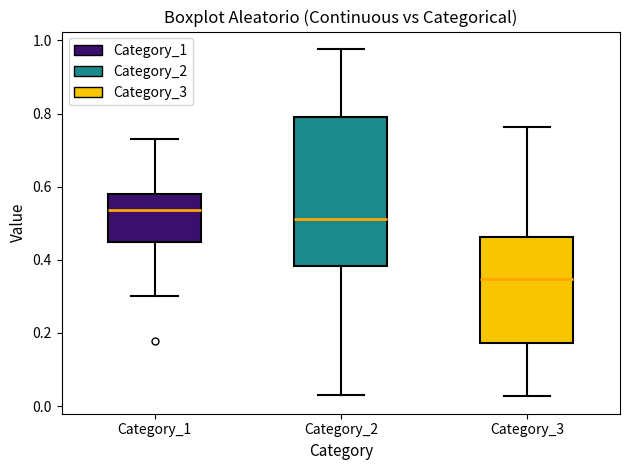

Where does the upper whisker of the box for Category_1 end on the y-axis? The values are not printed on the chart, so give them approximately, as read against the axis.

0.74